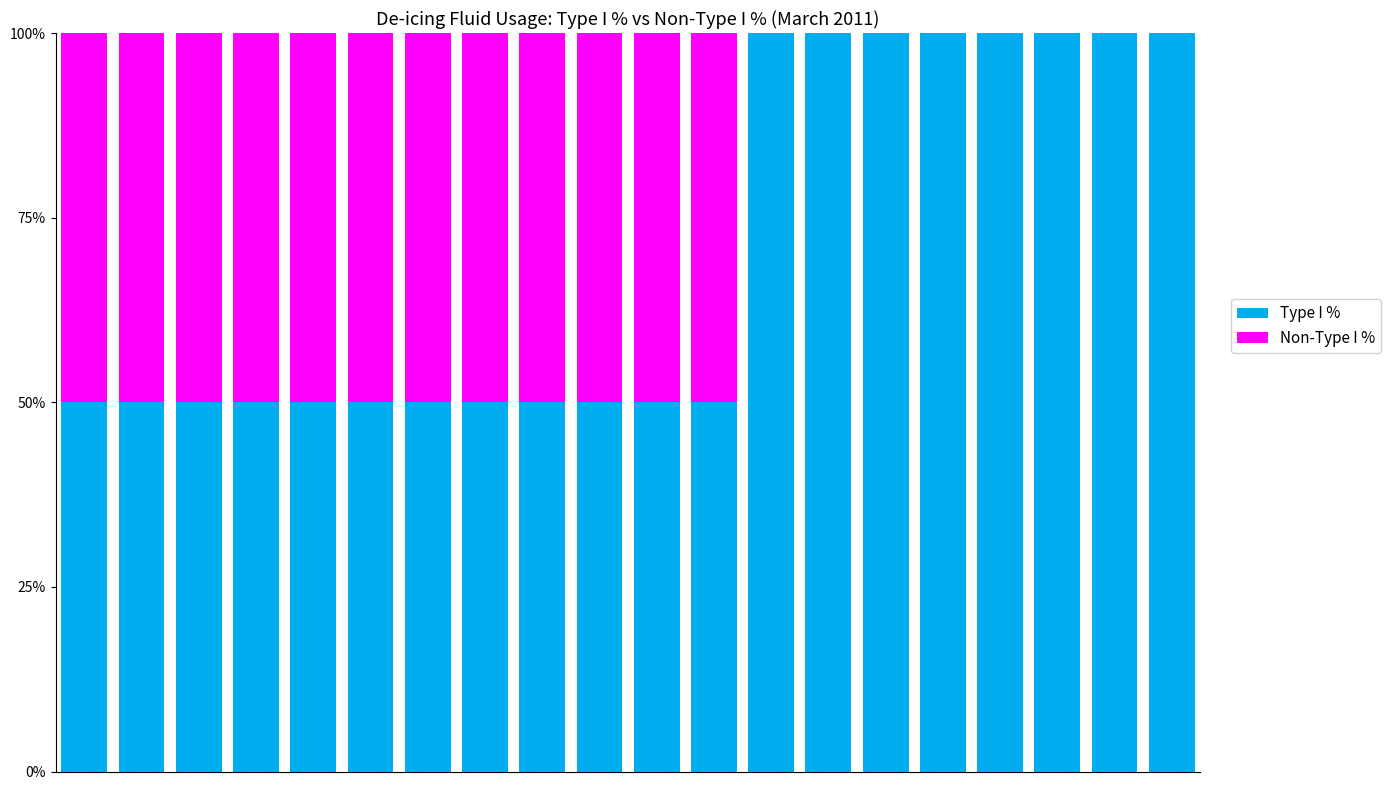

What is the maximum value for Type I %?

100